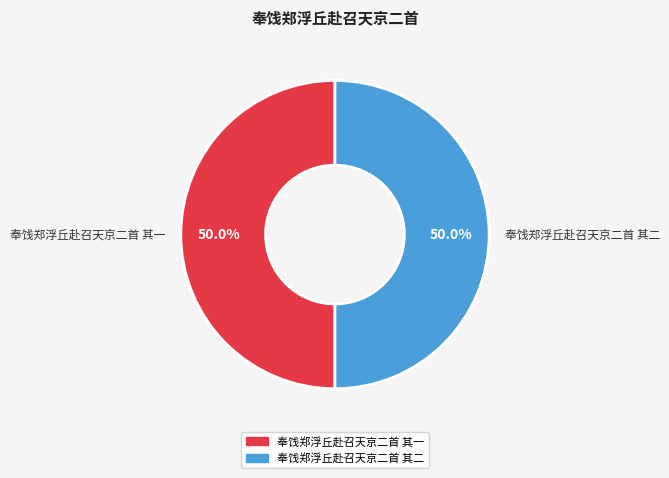

What is the total percentage of 奉饯郑浮丘赴召天京二首 其一 and 奉饯郑浮丘赴召天京二首 其二?

100.0%